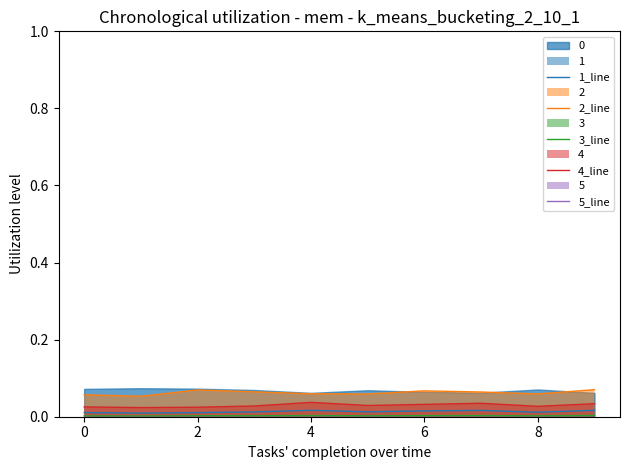

Reading right to left, extract all data points from this chart.

1_line: 0.0	0.0	0.0	0.0	0.0	0.0	0.0	0.0	0.0	0.0
2_line: 0.1	0.1	0.1	0.1	0.1	0.1	0.1	0.1	0.1	0.1
3_line: 0.0	0.0	0.0	0.0	0.0	0.0	0.0	0.0	0.0	0.0
4_line: 0.0	0.0	0.0	0.0	0.0	0.0	0.0	0.0	0.0	0.0
5_line: 0.0	0.0	0.0	0.0	0.0	0.0	0.0	0.0	0.0	0.0